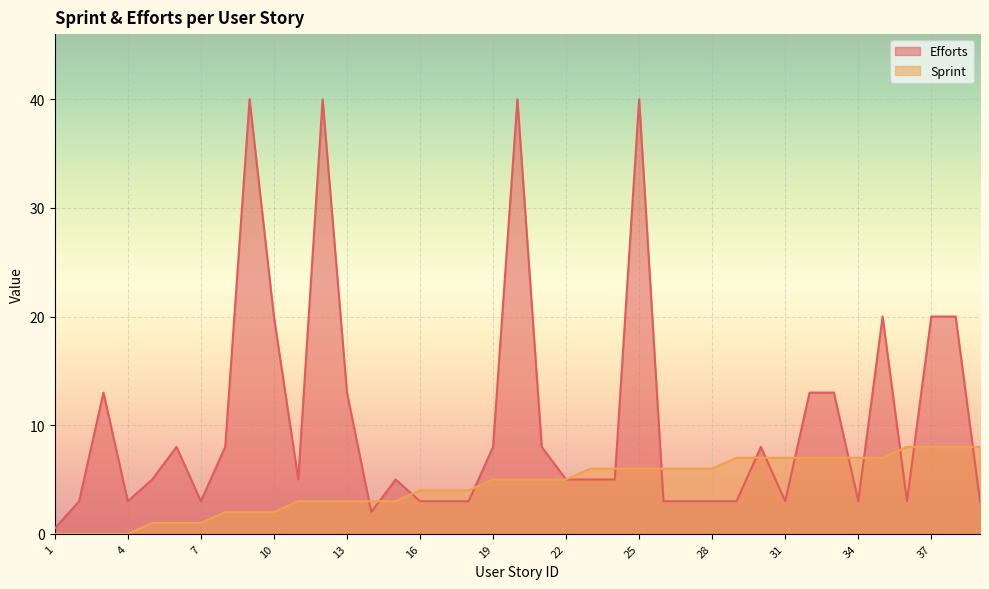

Where is Sprint nearest to the value 4?

16